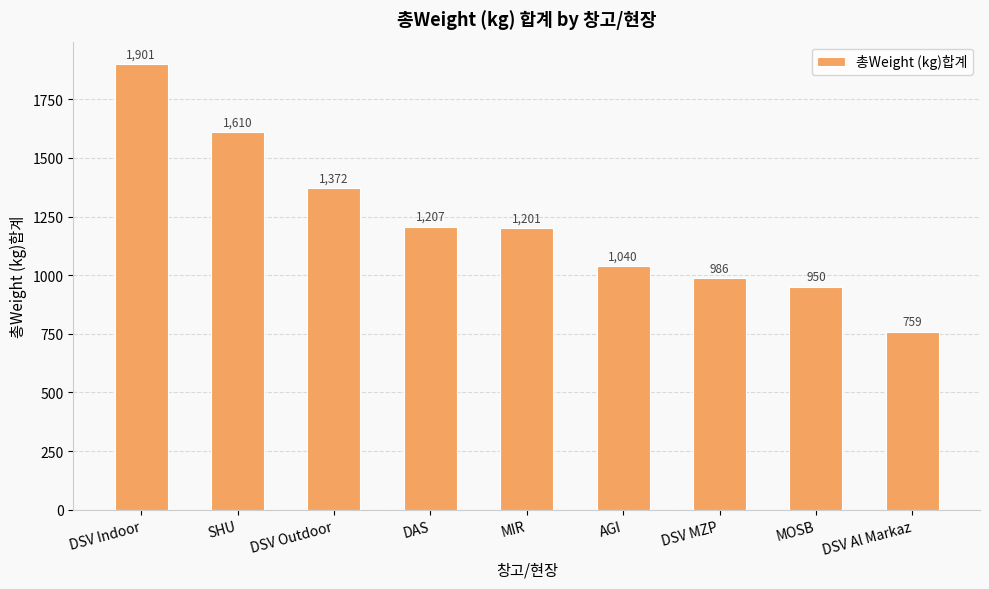

What position from the right is AGI?

4